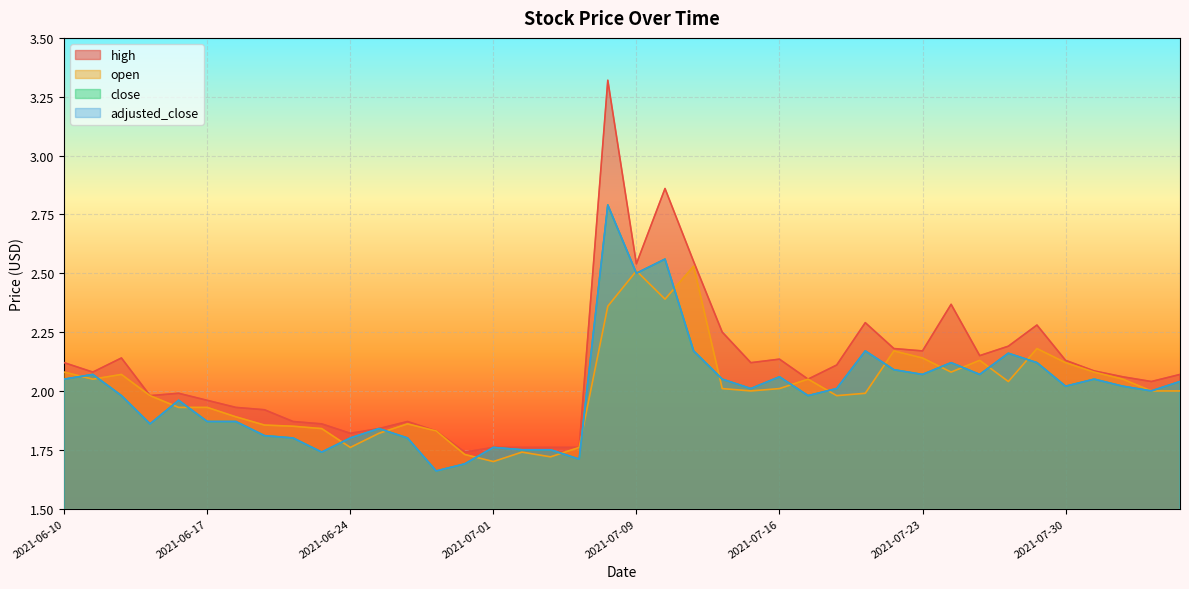

What position from the left is 2021-07-13?

23